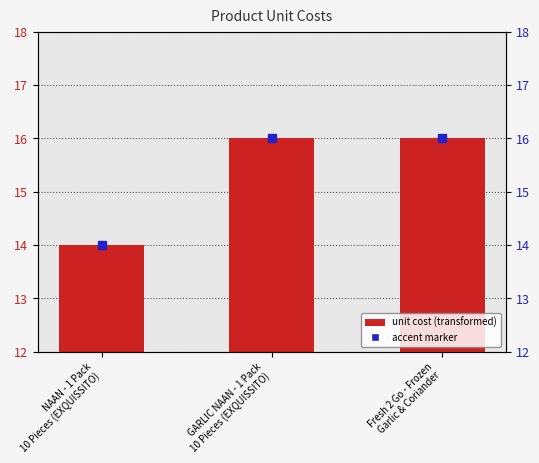

Reading left to right, extract all data points from this chart.

14	16	16